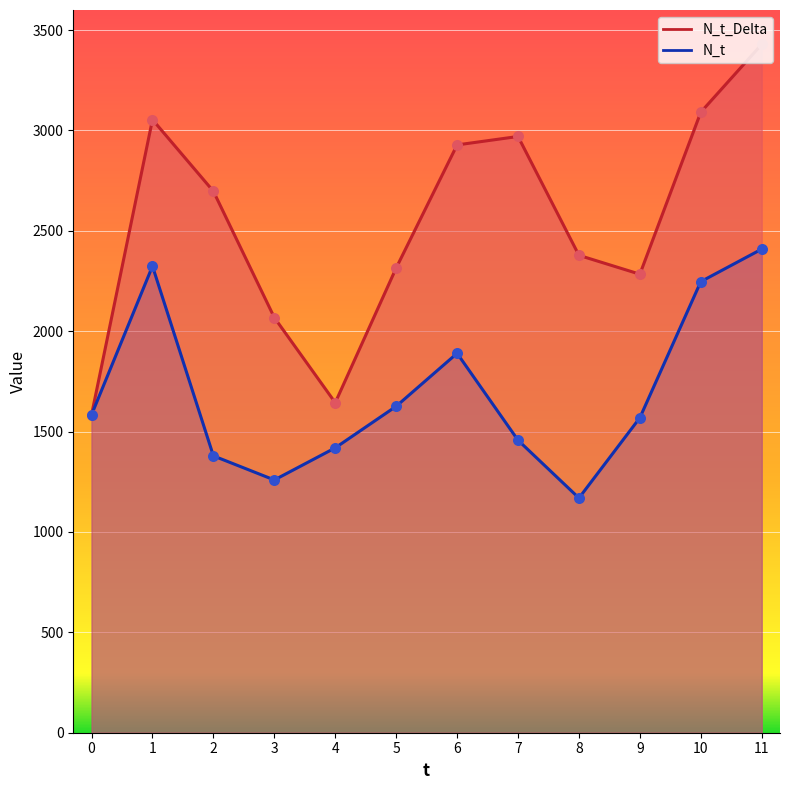

At which category is the sum across all series the highest?

11